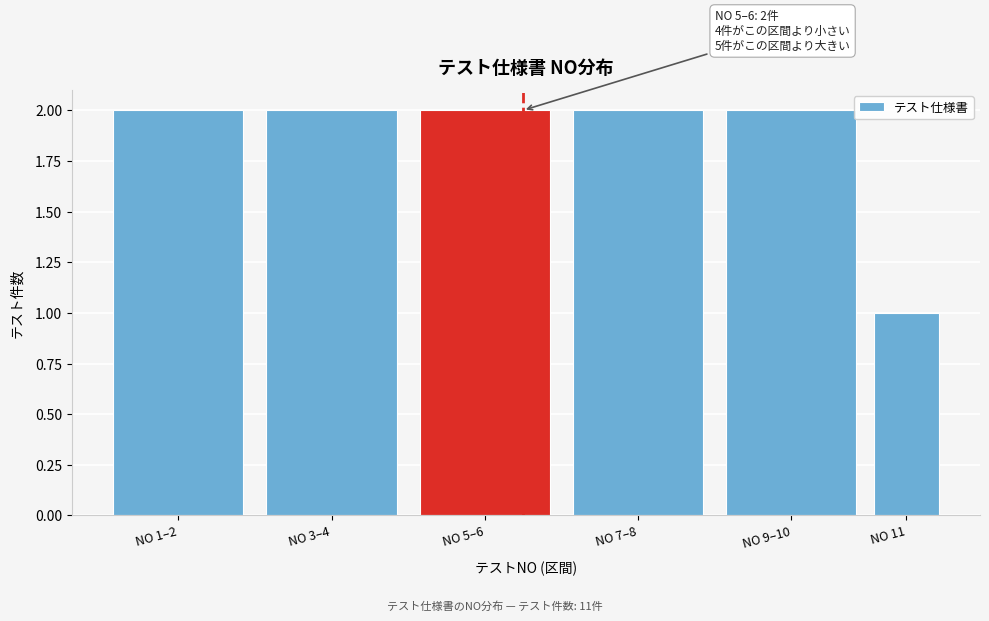

Reading left to right, extract all data points from this chart.

2	2	2	2	2	1